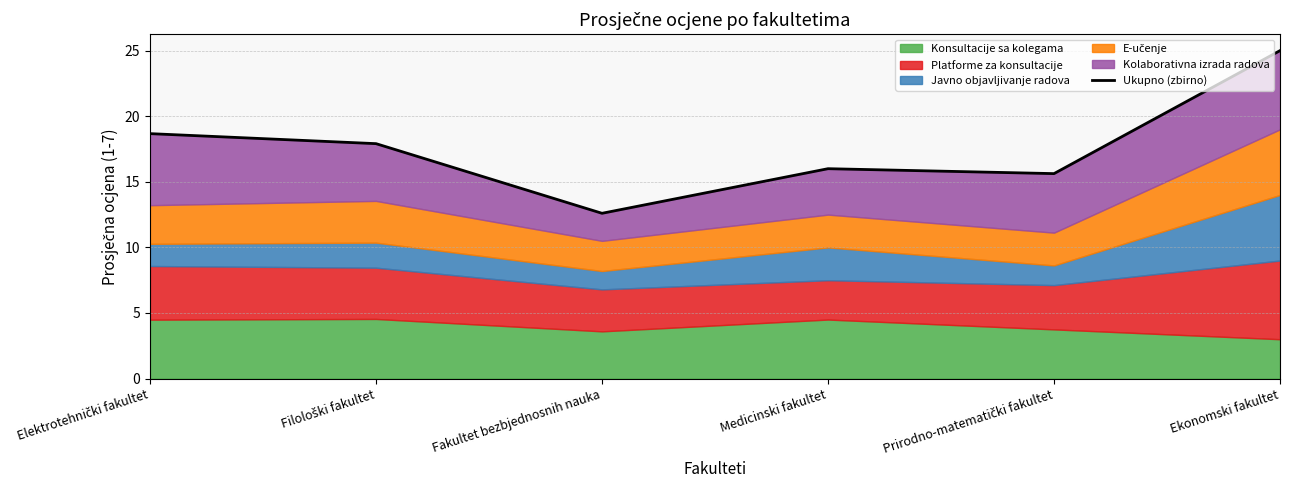

What position from the left is Medicinski fakultet?

4